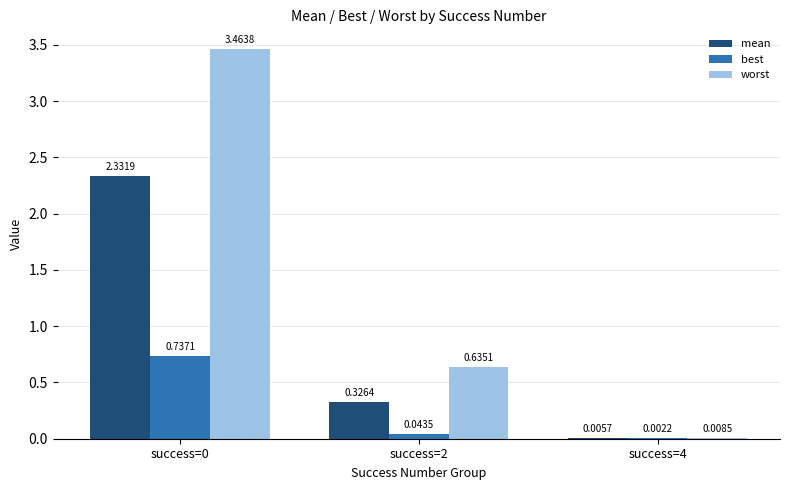

What is the total value across all series at success=2?

1.0